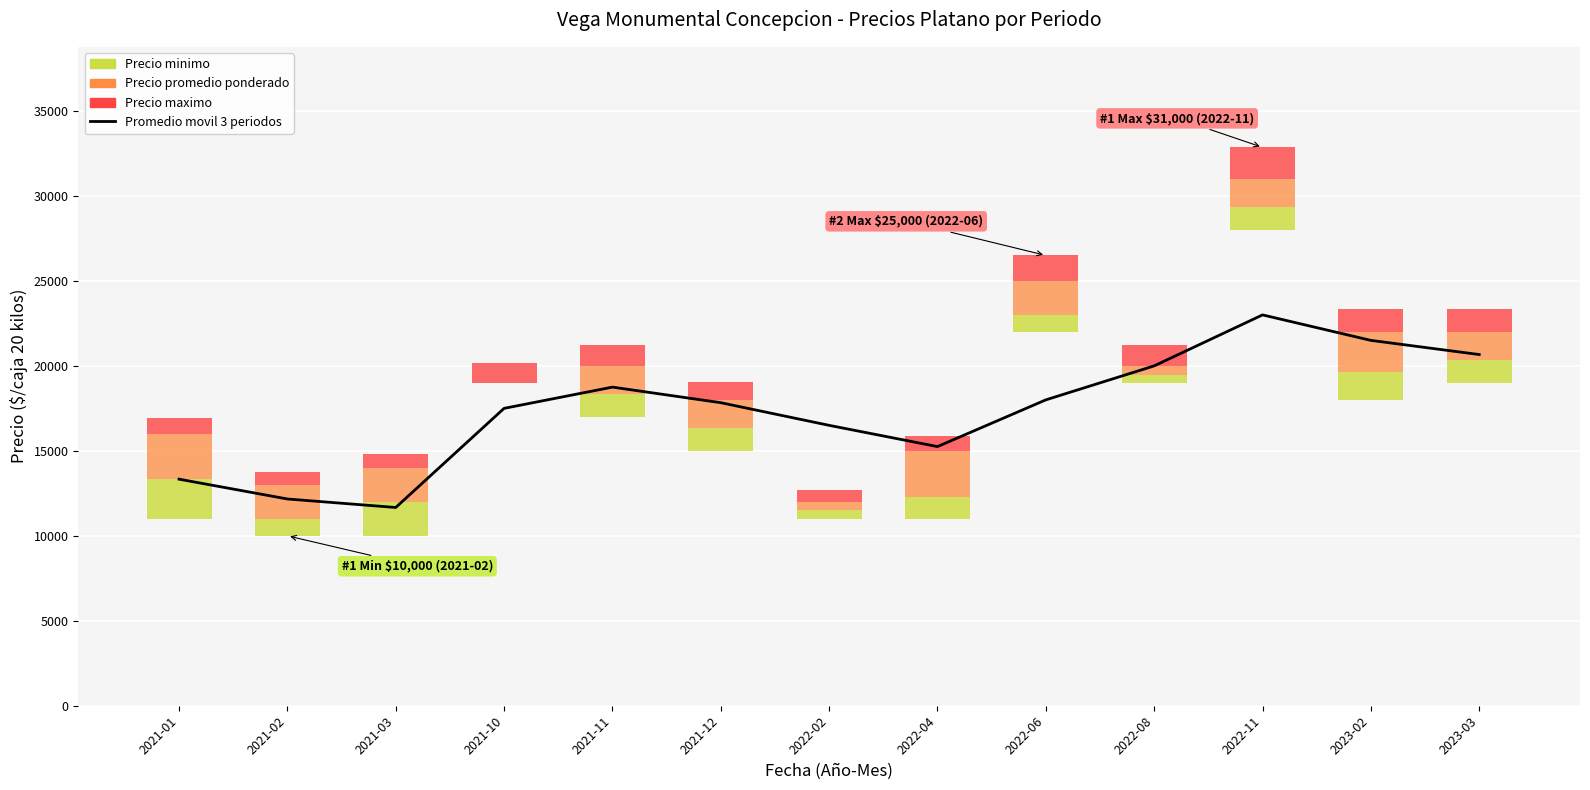

What is the label of the 11th bar from the left?

2022-11